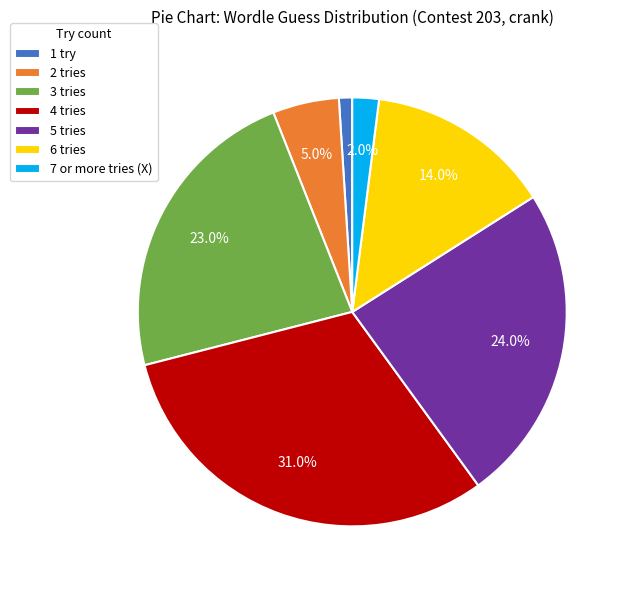

Count the number of slices in the pie.

7